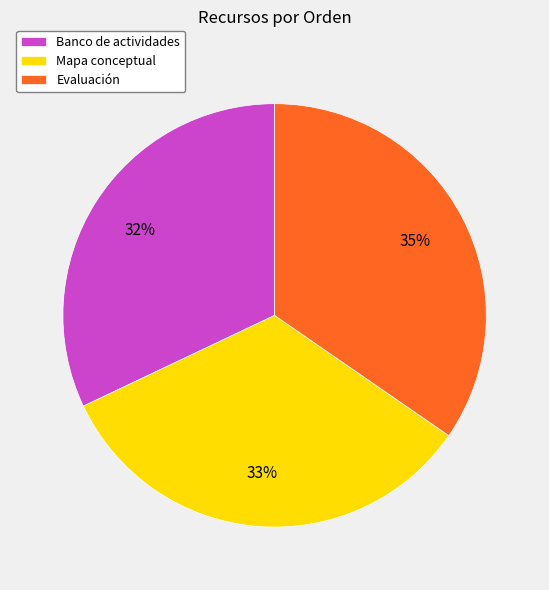

Combined, do Evaluación and Mapa conceptual account for over 50%?

Yes